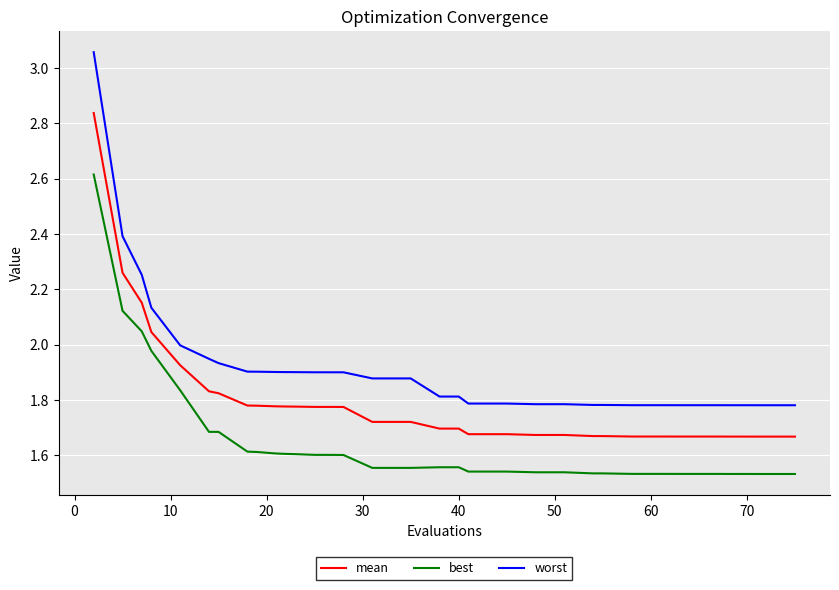

How many lines are shown in the chart?

3